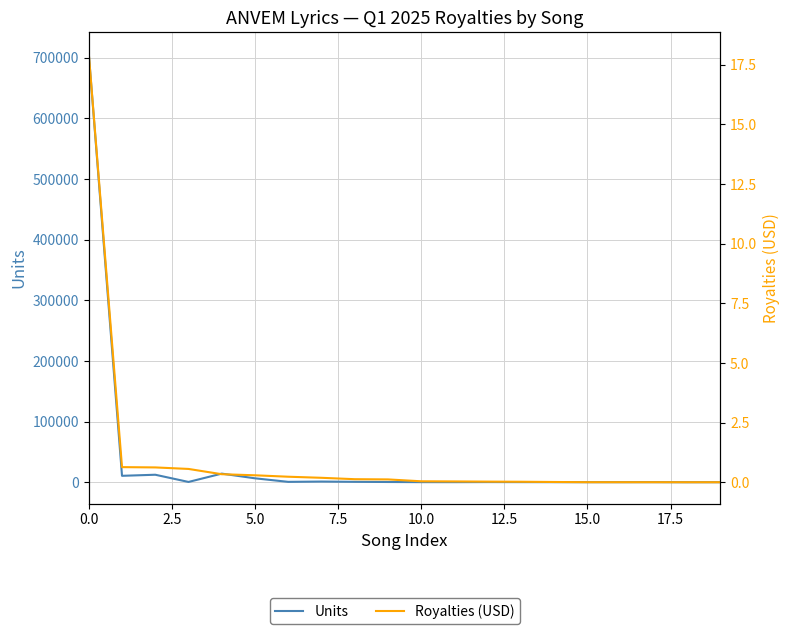

Does the chart display data point markers on the line(s)?

No